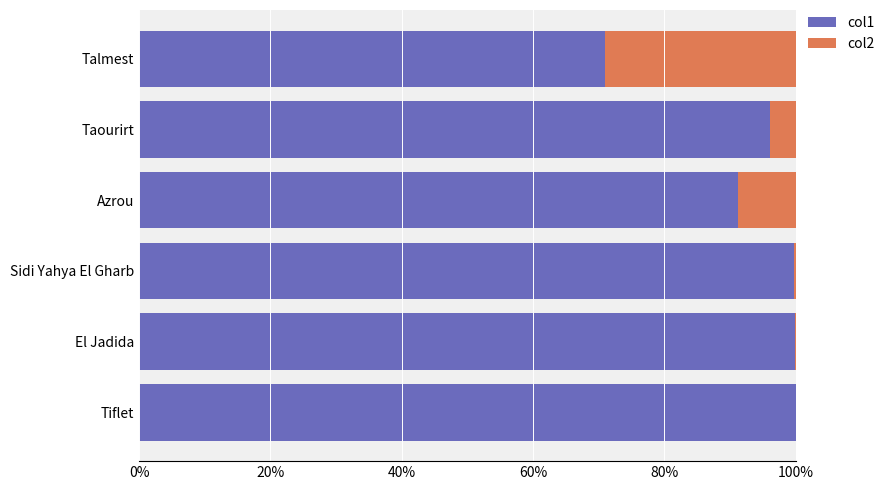

Is it true that col1 equals 169.4 at Tiflet?

False